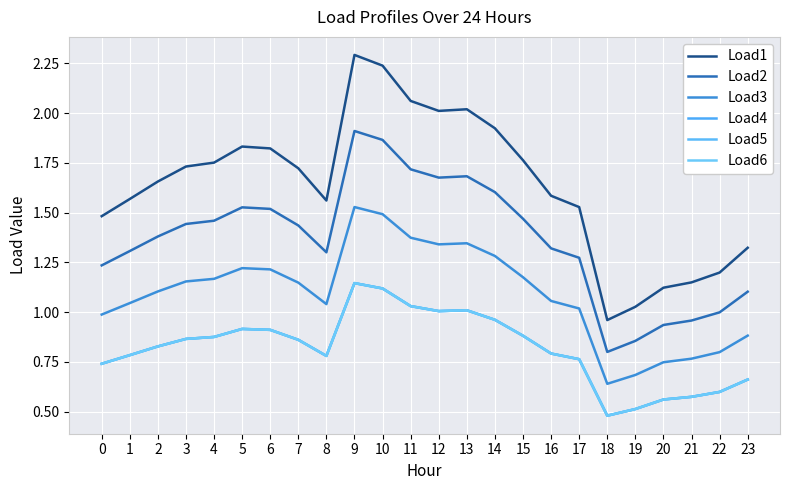

In Load4, how many points are higher than both neighbors (excluding endpoints)?

3